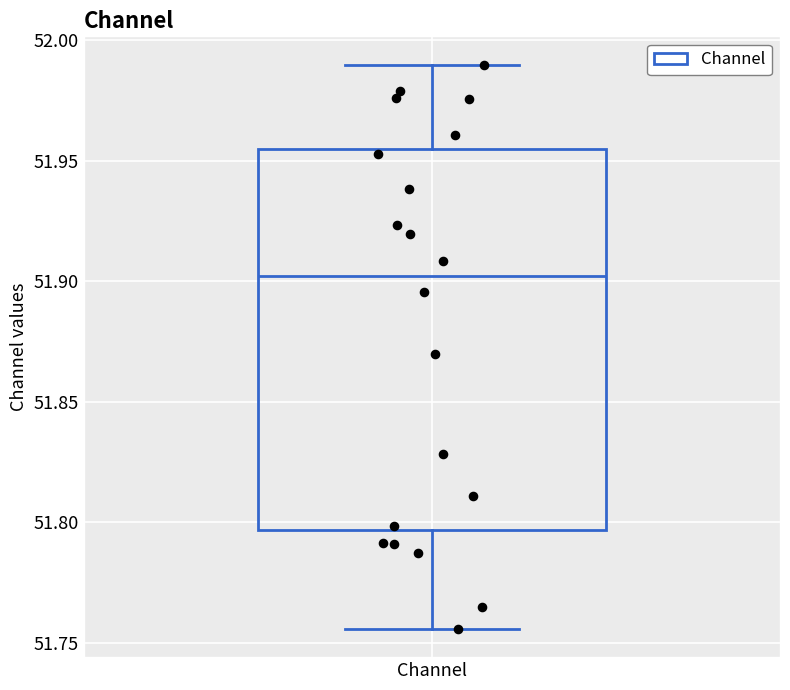

Read this box plot against the y-axis: the position of the median line, the range covered by the box, and the ends of both whiskers. The values are not printed on the chart, so give them approximately, as read against the axis.

median 51.900, box 51.795 to 51.955, whiskers 51.755 to 51.990